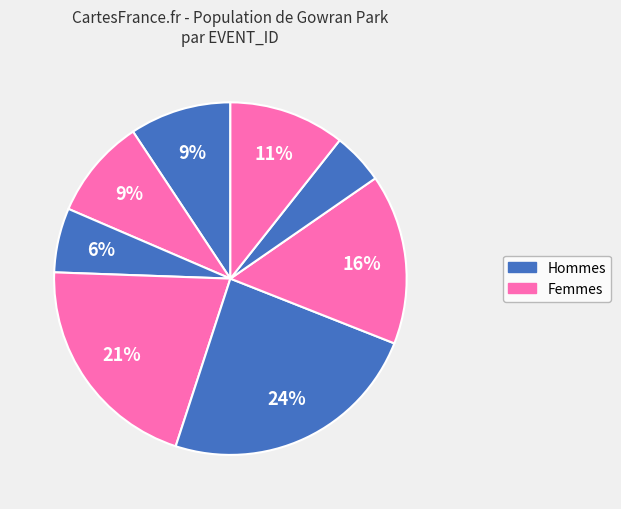

Is there a majority slice in this chart?

No